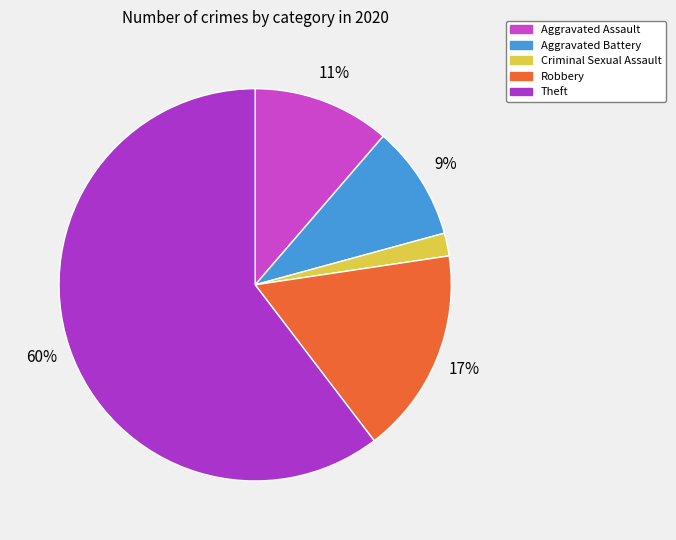

To the nearest percent, what is the average slice percentage?

20%